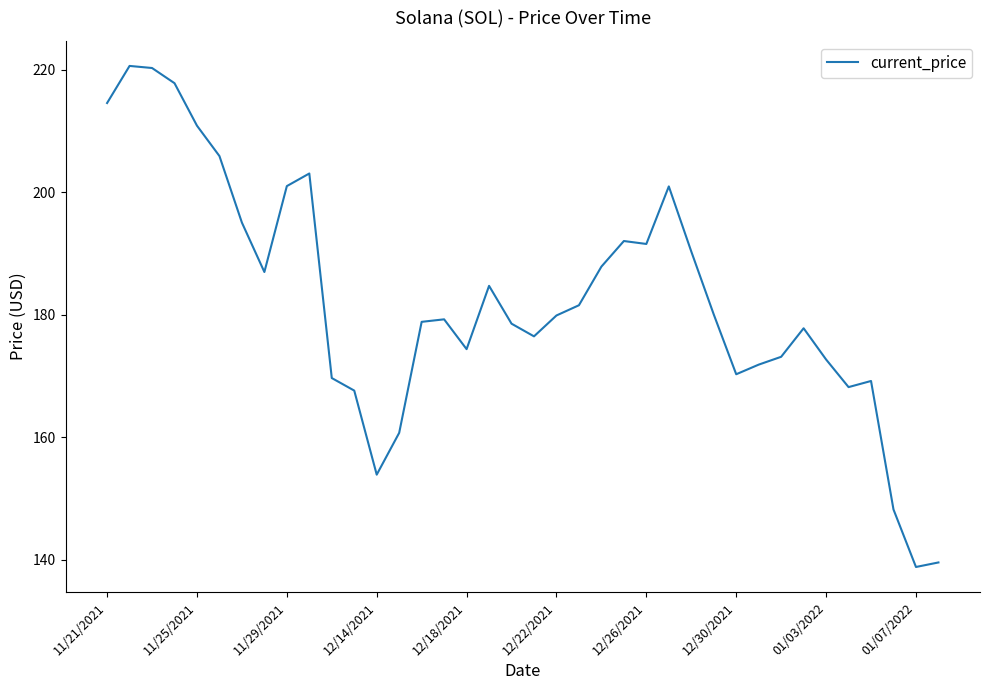

What is the difference between the maximum and minimum values?

81.8